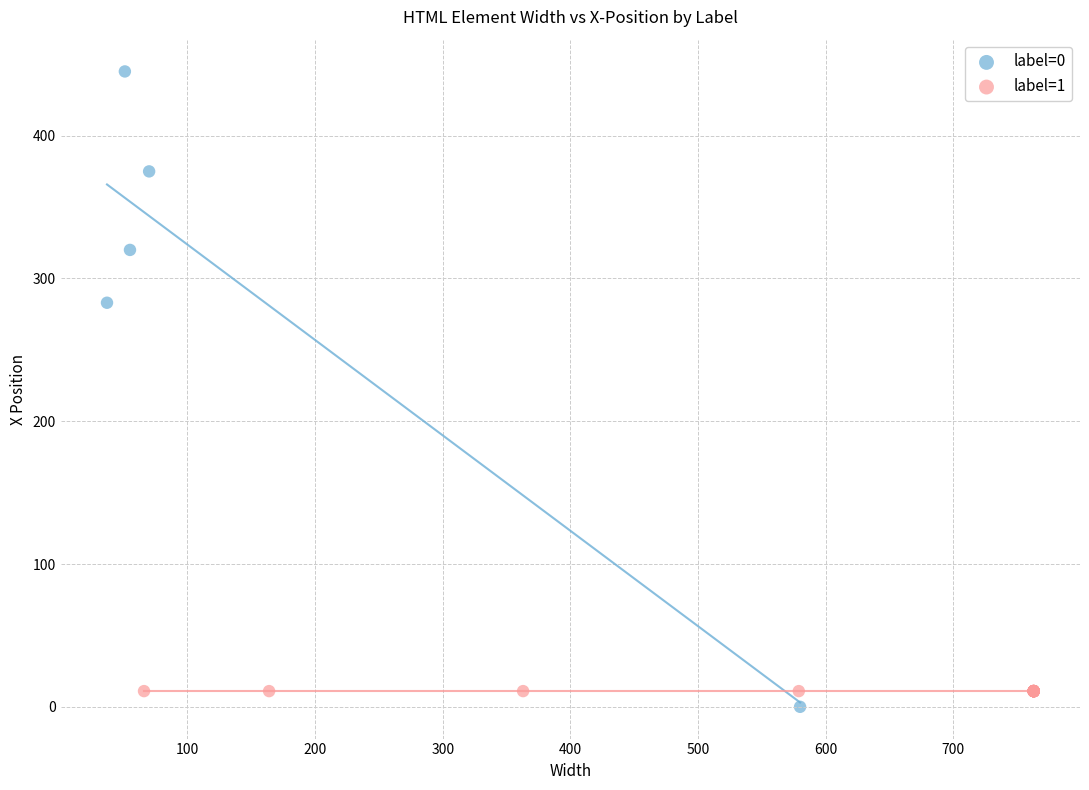

Which series contains the highest Y value?

label=0